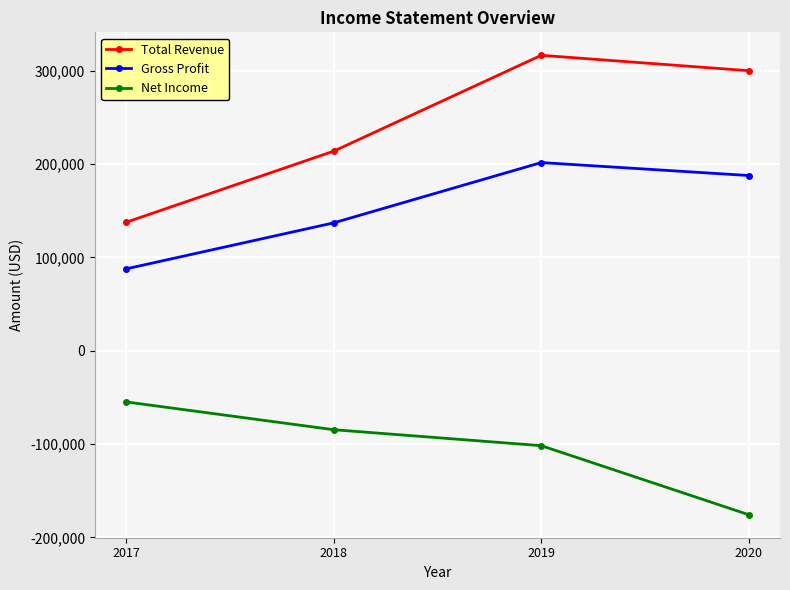

True or false: Total Revenue and Net Income cross at least once.

False